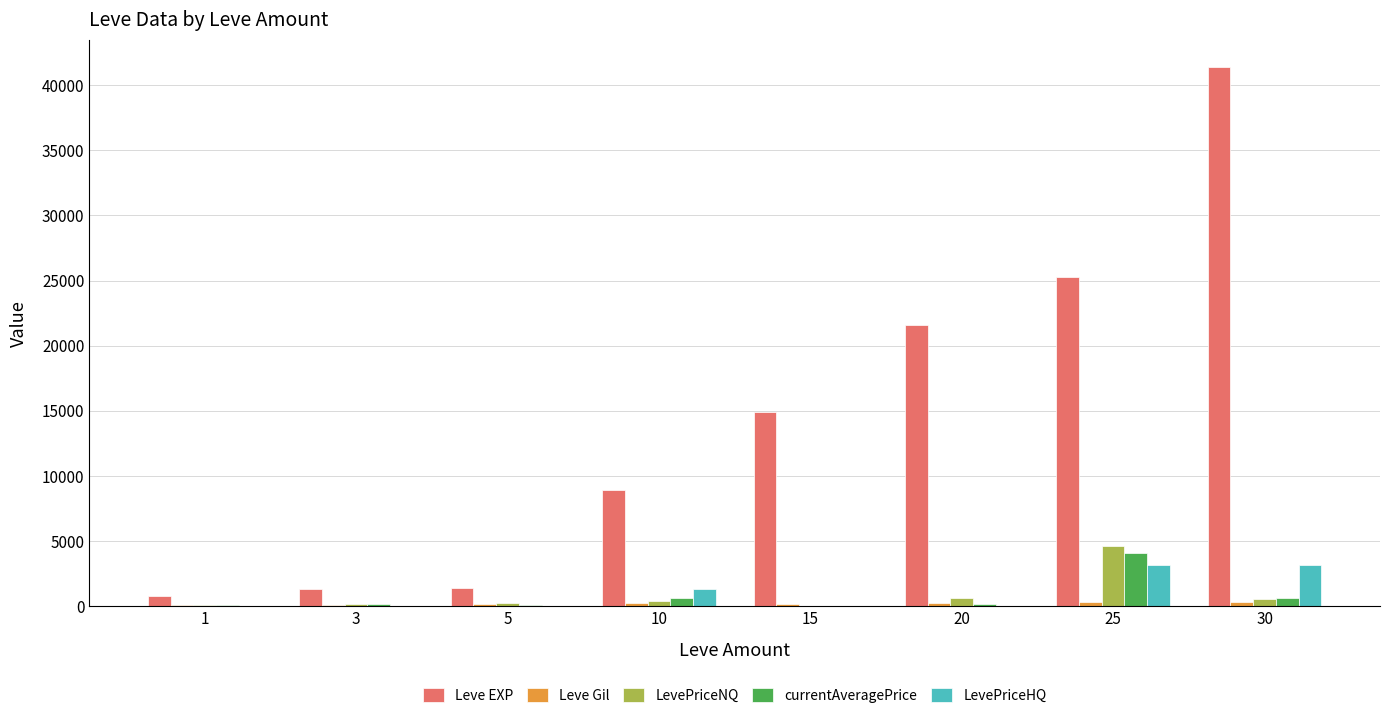

At which category is the sum across all series the highest?

30